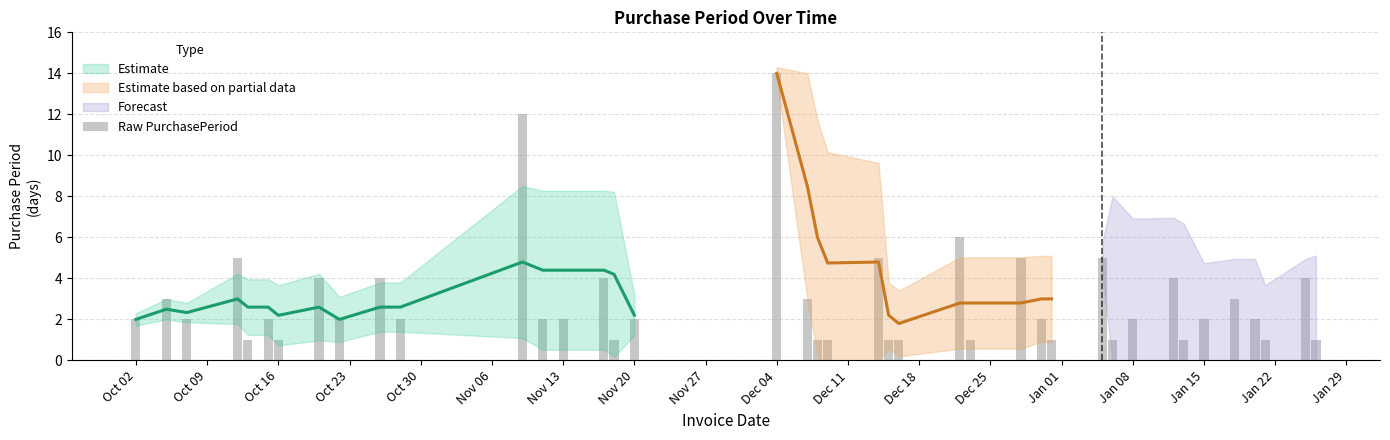

Reading right to left, transcribe all the data shown in this chart.

1	4	1	2	3	2	1	4	2	1	5	1	2	5	1	6	1	1	5	1	1	3	14	2	1	4	2	2	12	2	4	2	4	1	2	1	5	2	3	2